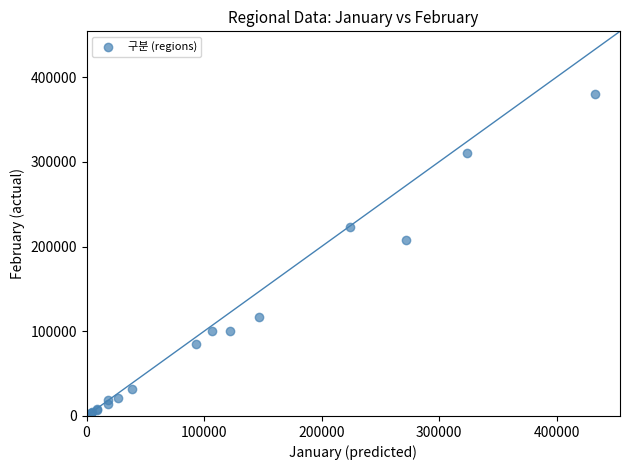

What Y value in the scatter plot is closest to 191769?

208232.2